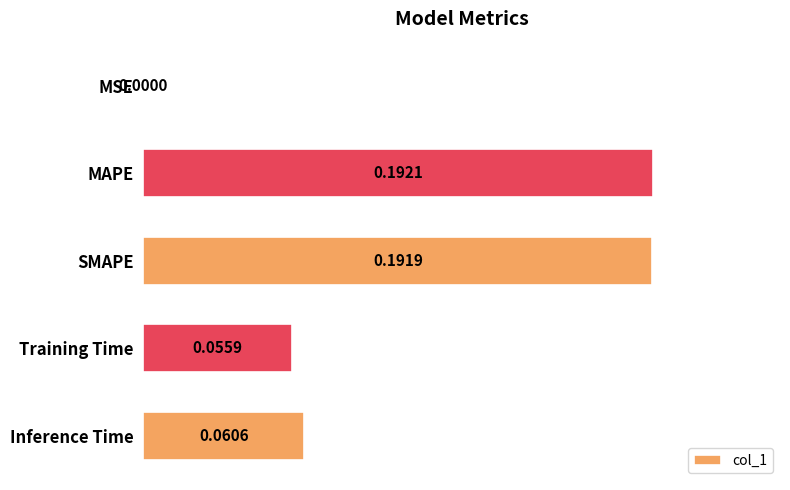

What is the sum of all values?

0.5